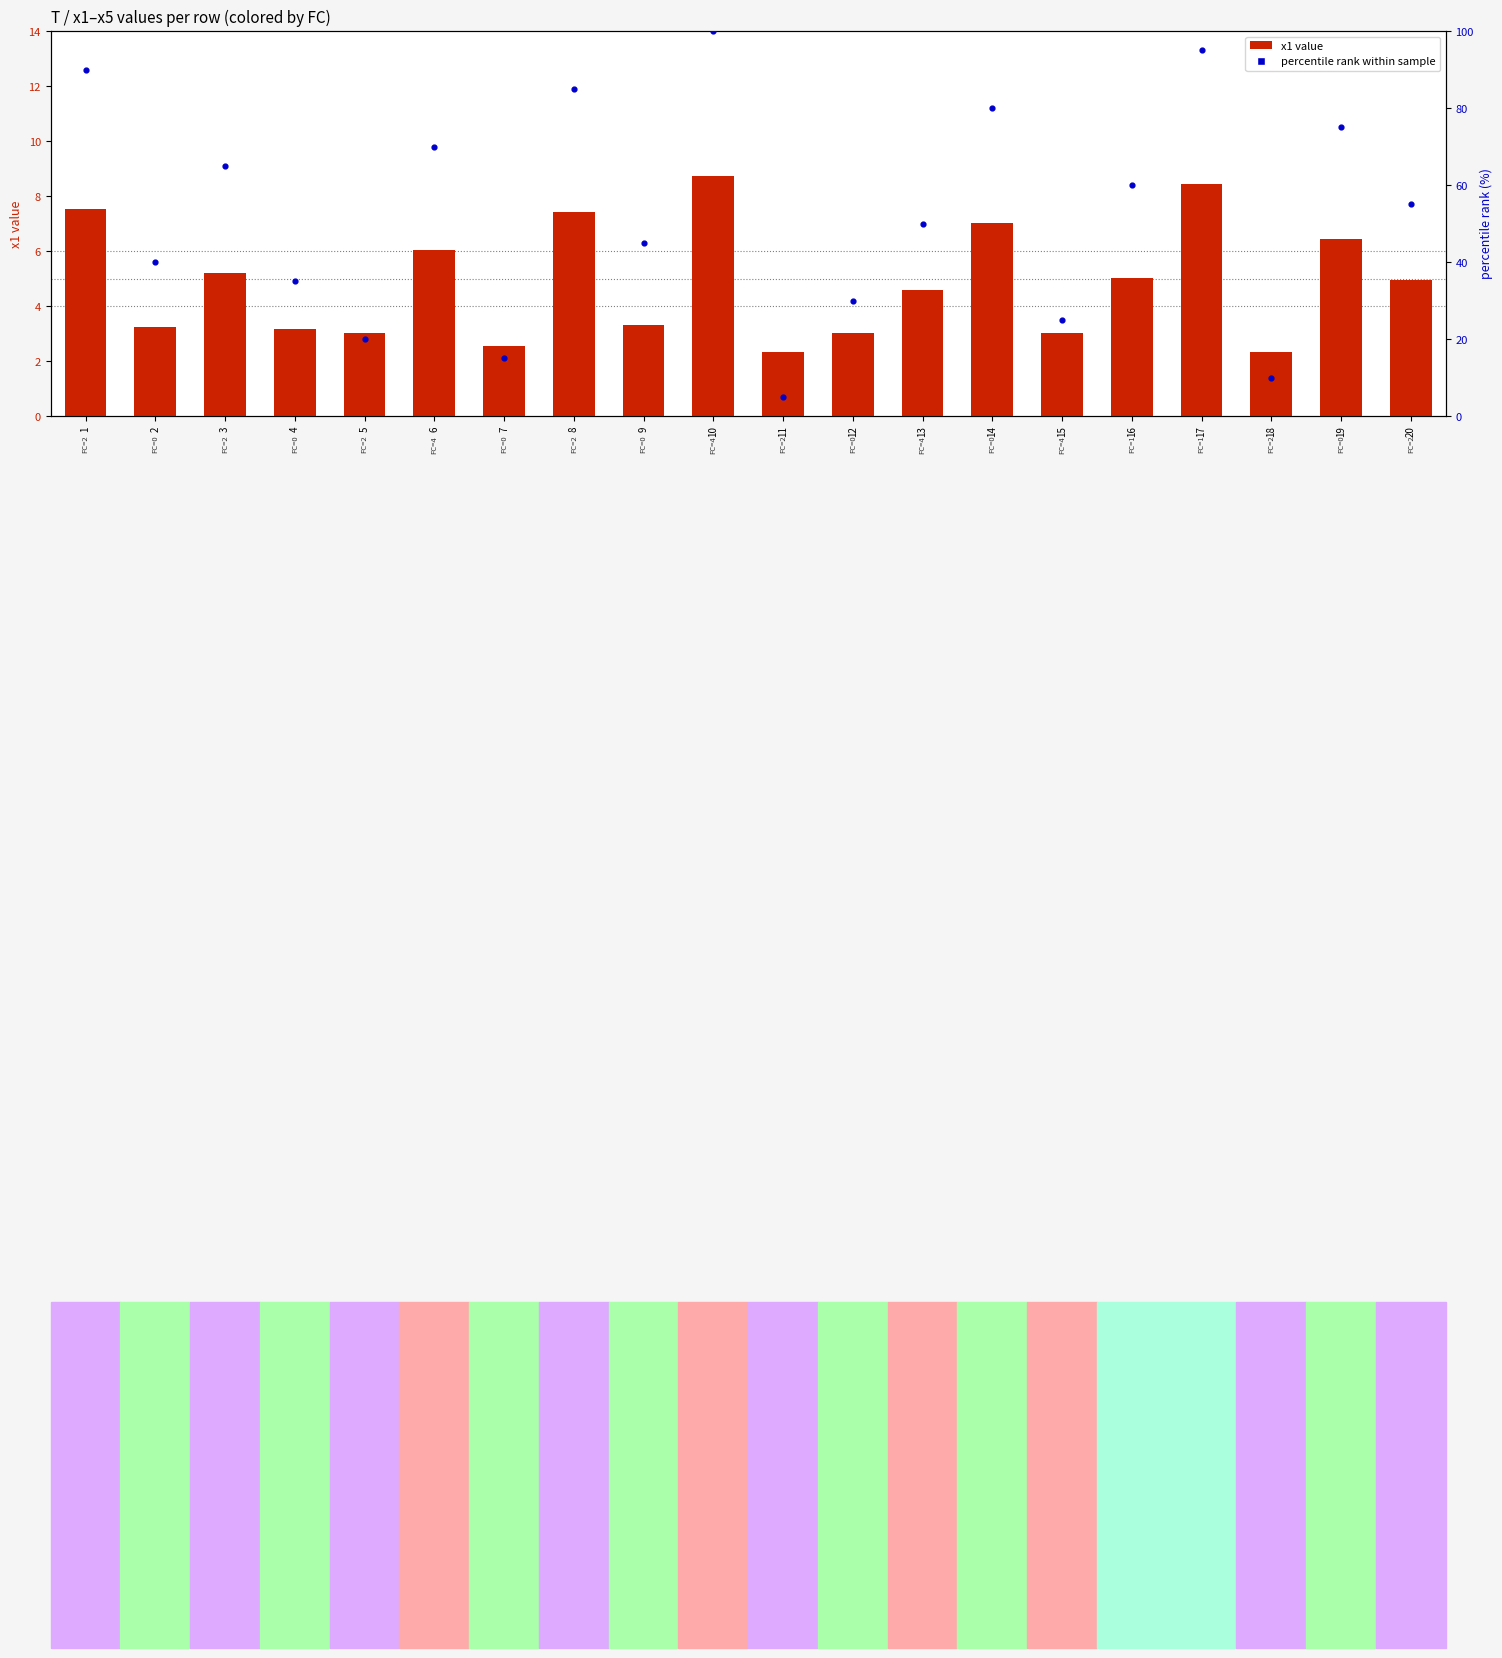

Which series has the largest total across all categories?

percentile rank within sample